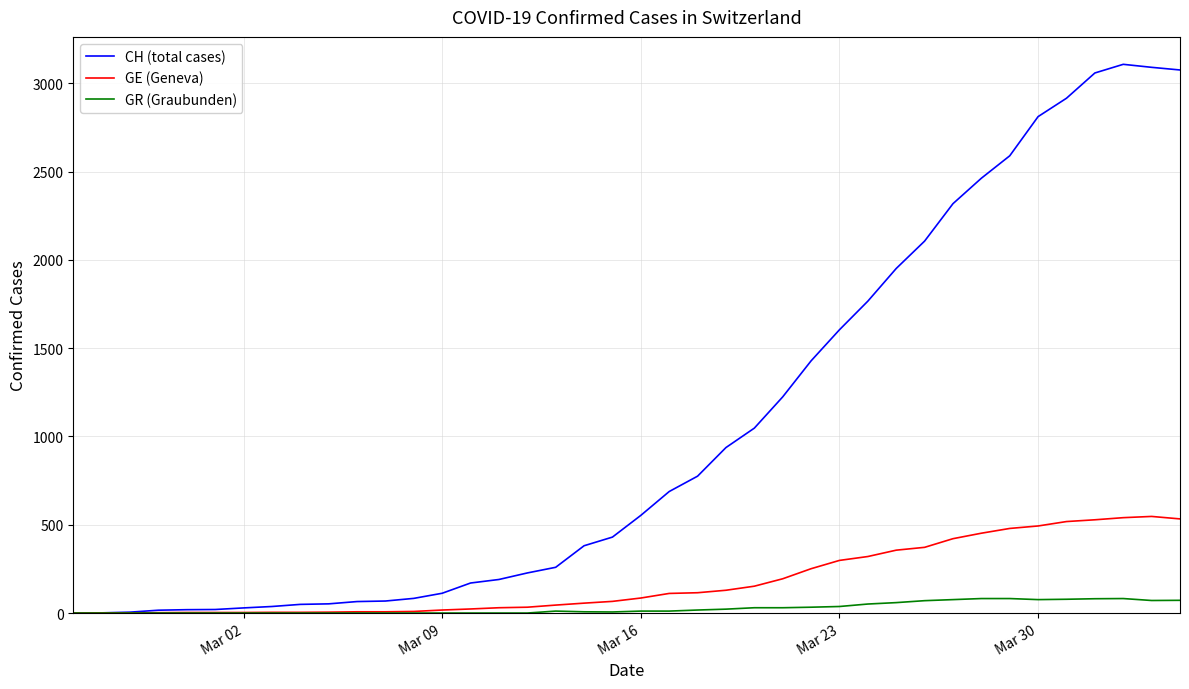

Which series has the largest total across all categories?

CH (total cases)